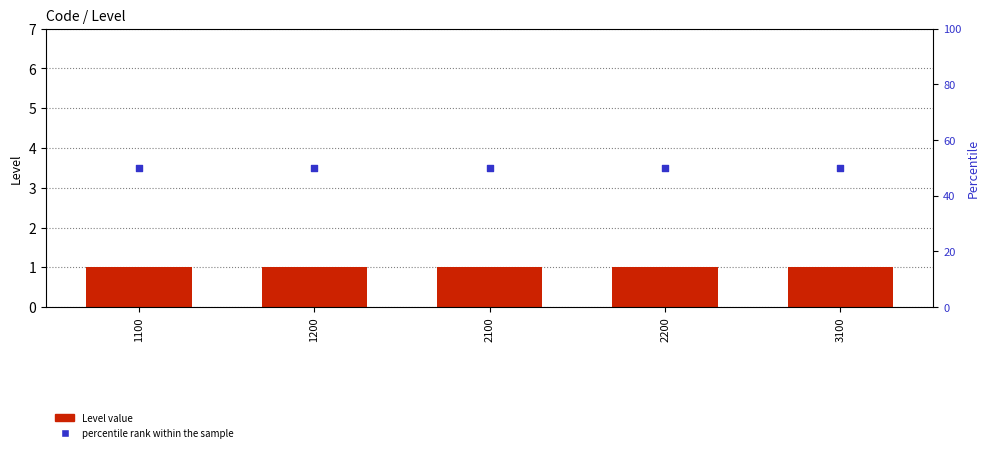

Which series has the largest Y range (max minus min)?

Level value